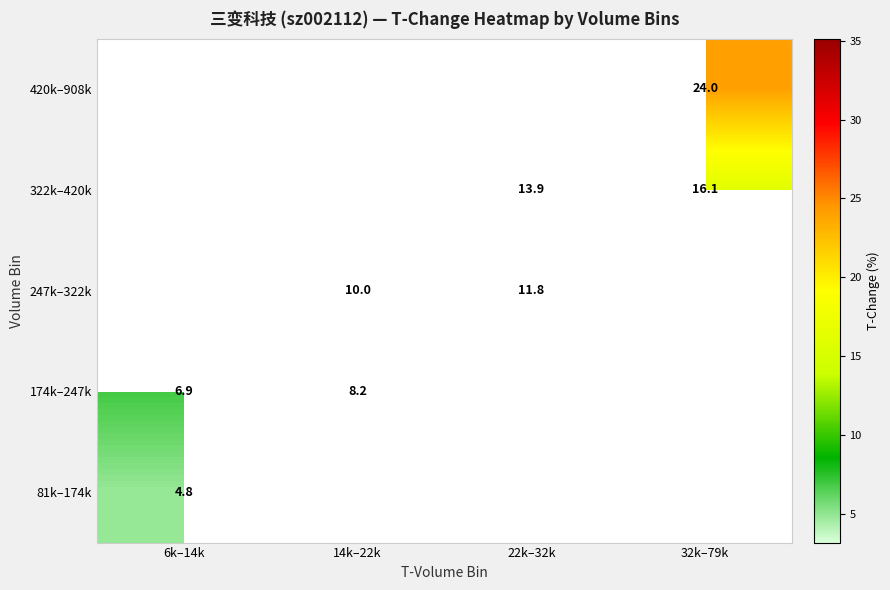

What is the highest value of the 174k–247k series?

8.2